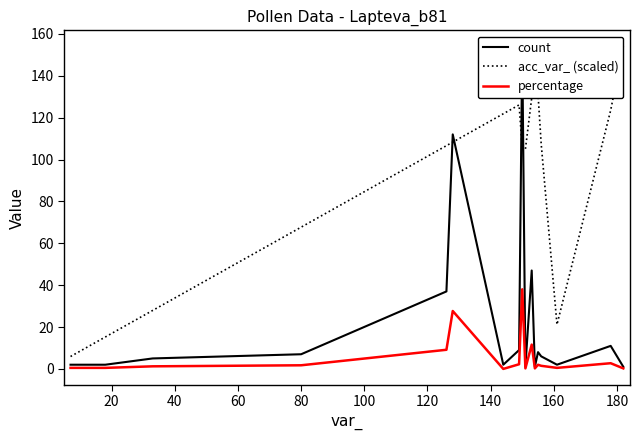

What is the difference between the second highest and minimum values in the count series?

111.0